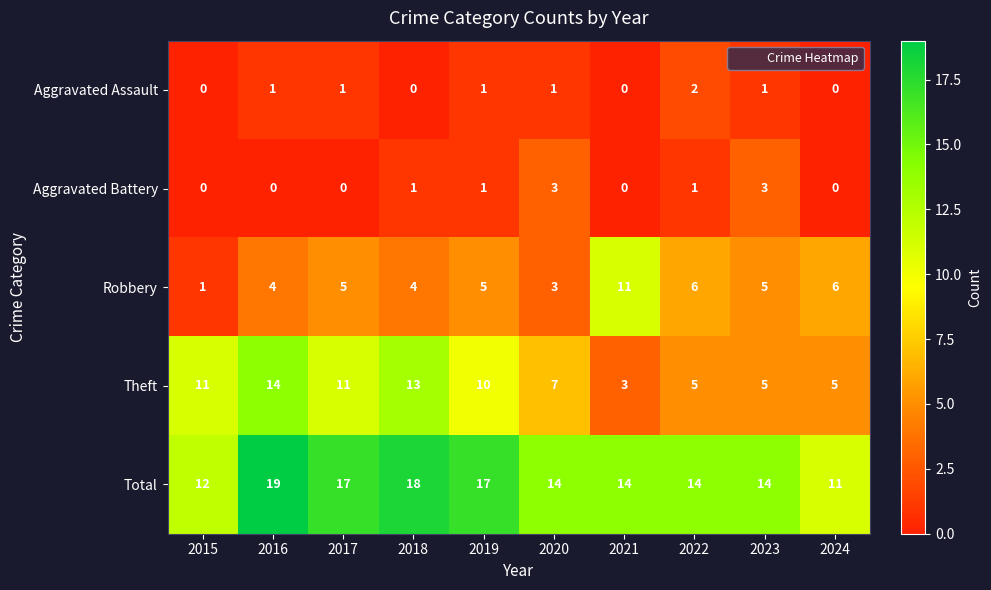

At how many categories does at least one series exceed 10?

10